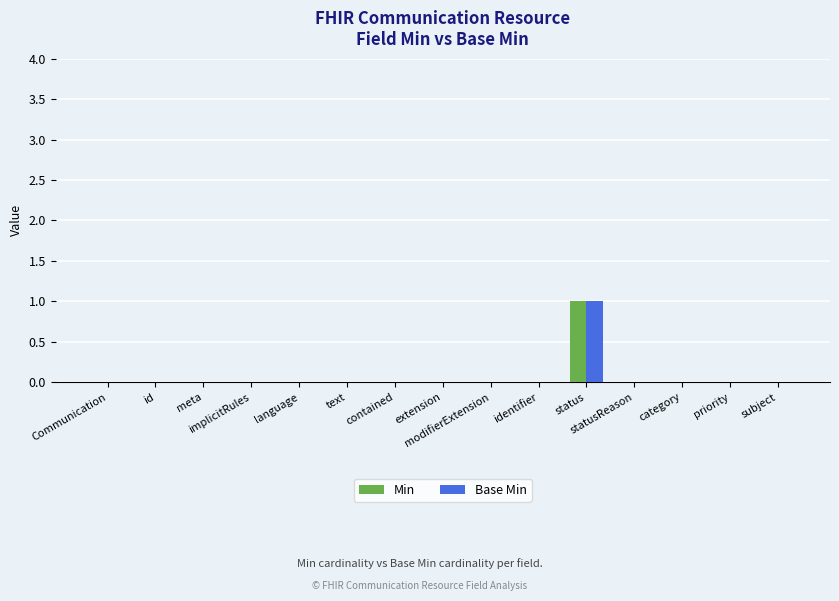

The Min series shows 0 at language. True or false?

True